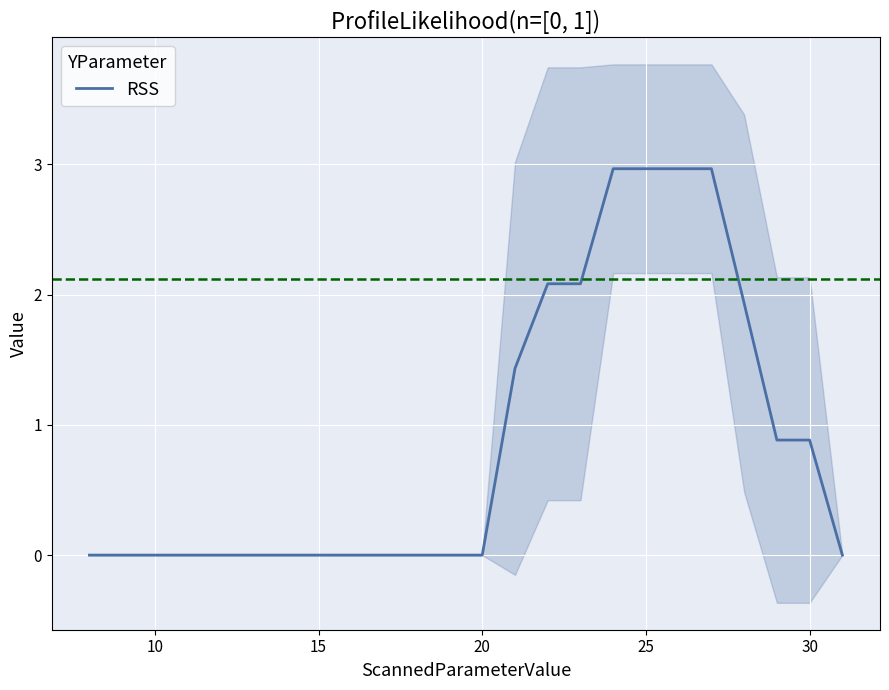

What is the maximum value for RSS?

3.0